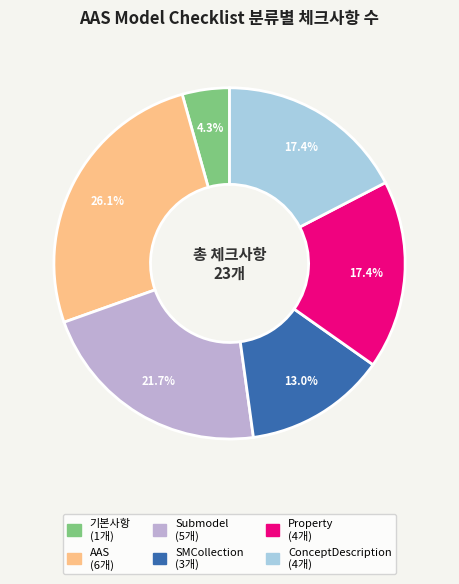

Is there a majority slice in this chart?

No